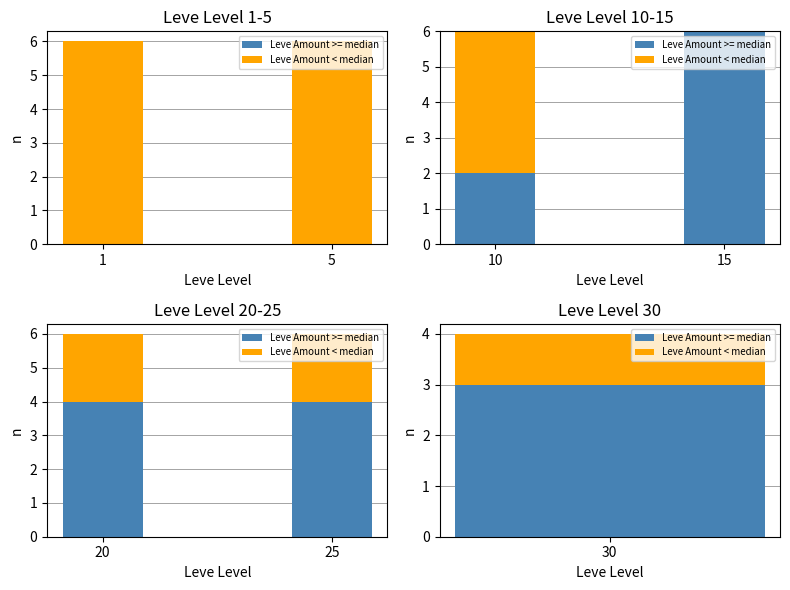

What is the value of the Leve Amount < median bar at the 1st from the left?

2